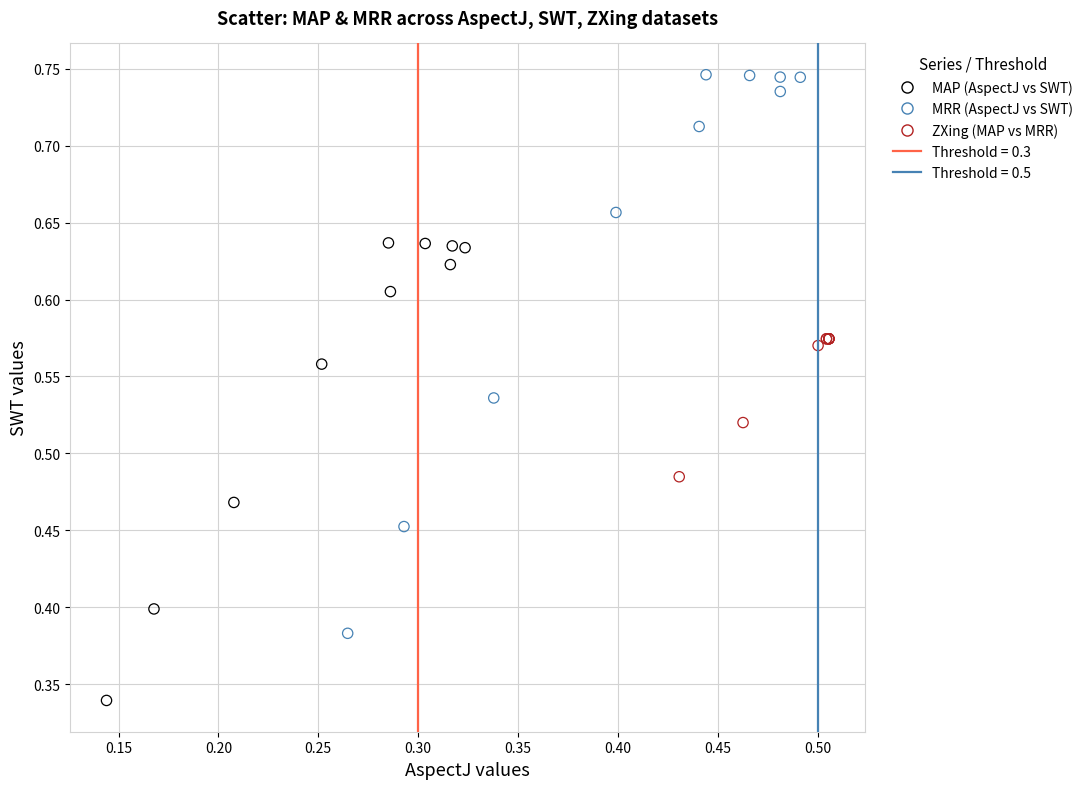

Which series contains the lowest Y value?

MAP (AspectJ vs SWT)